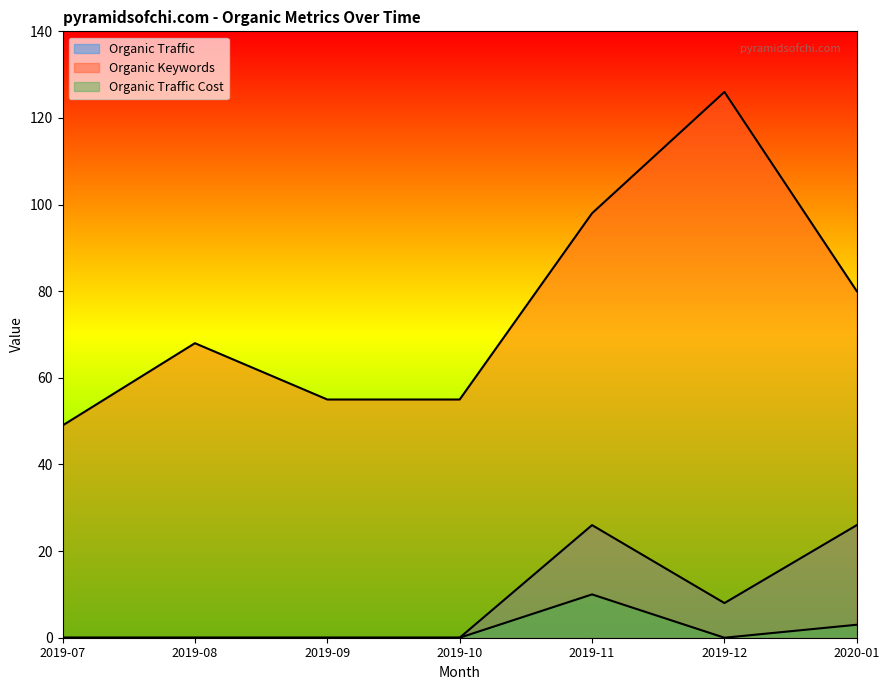

Count the number of categories in the chart.

7